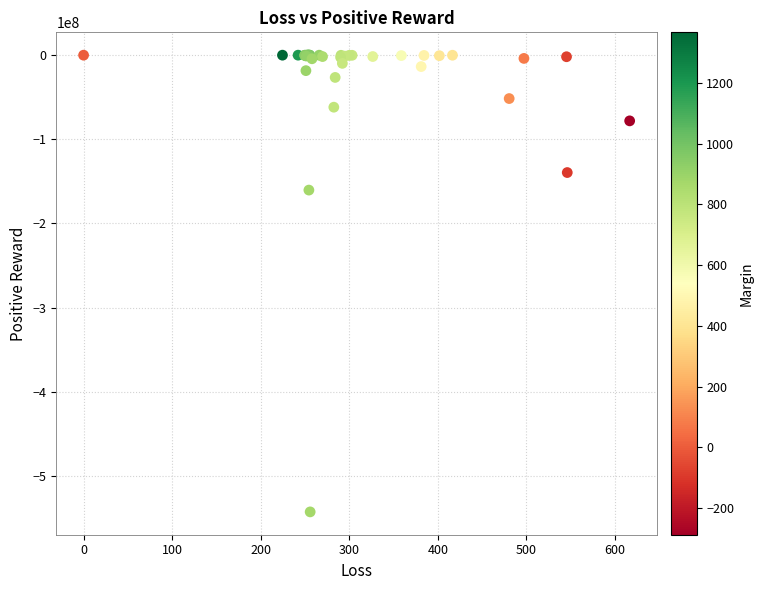

What Y value in the scatter plot is closest to -271395084?

-160349029.1